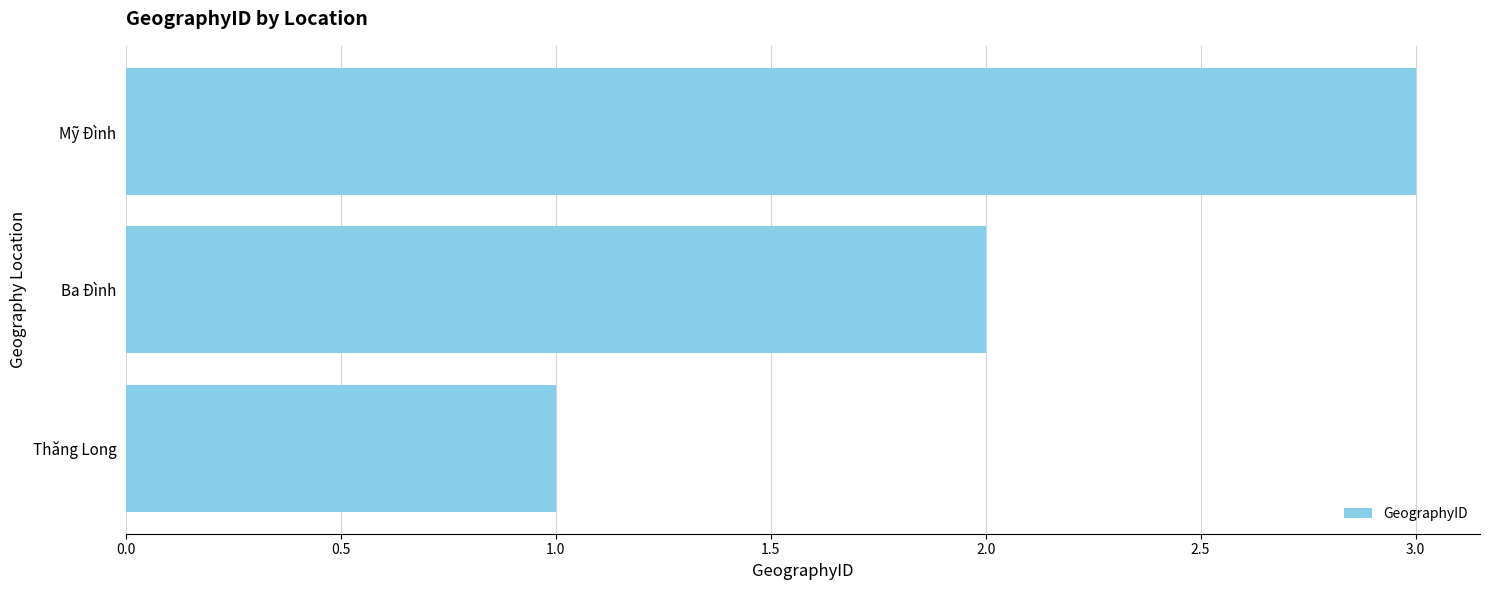

What is the sum of all values?

6